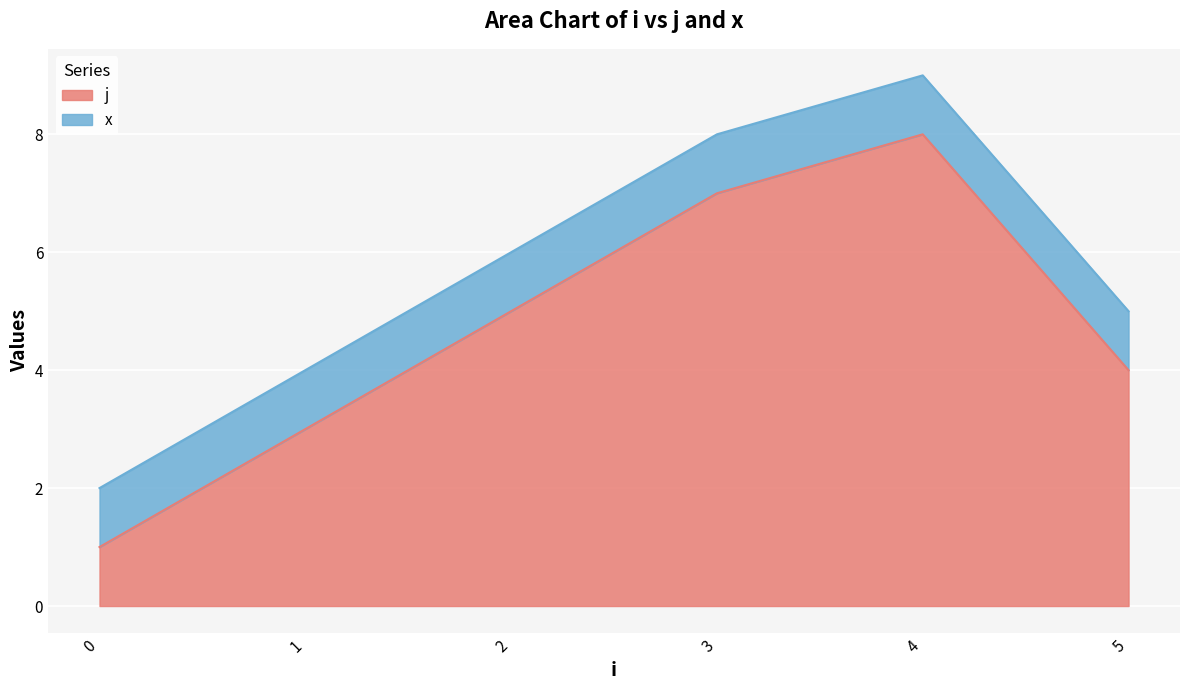

Does the chart display data point markers on the line(s)?

No